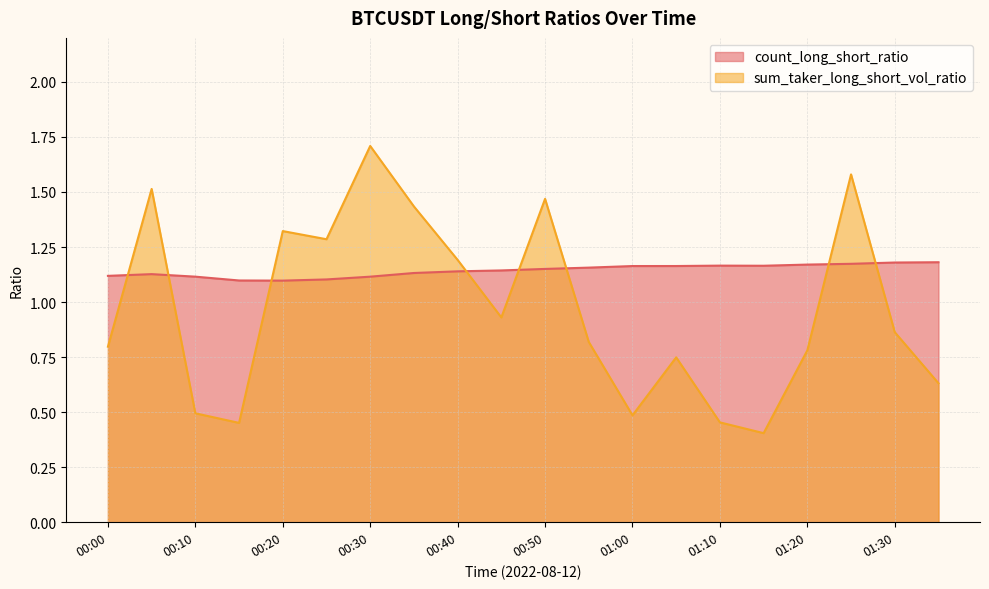

Does the chart display data point markers on the line(s)?

No